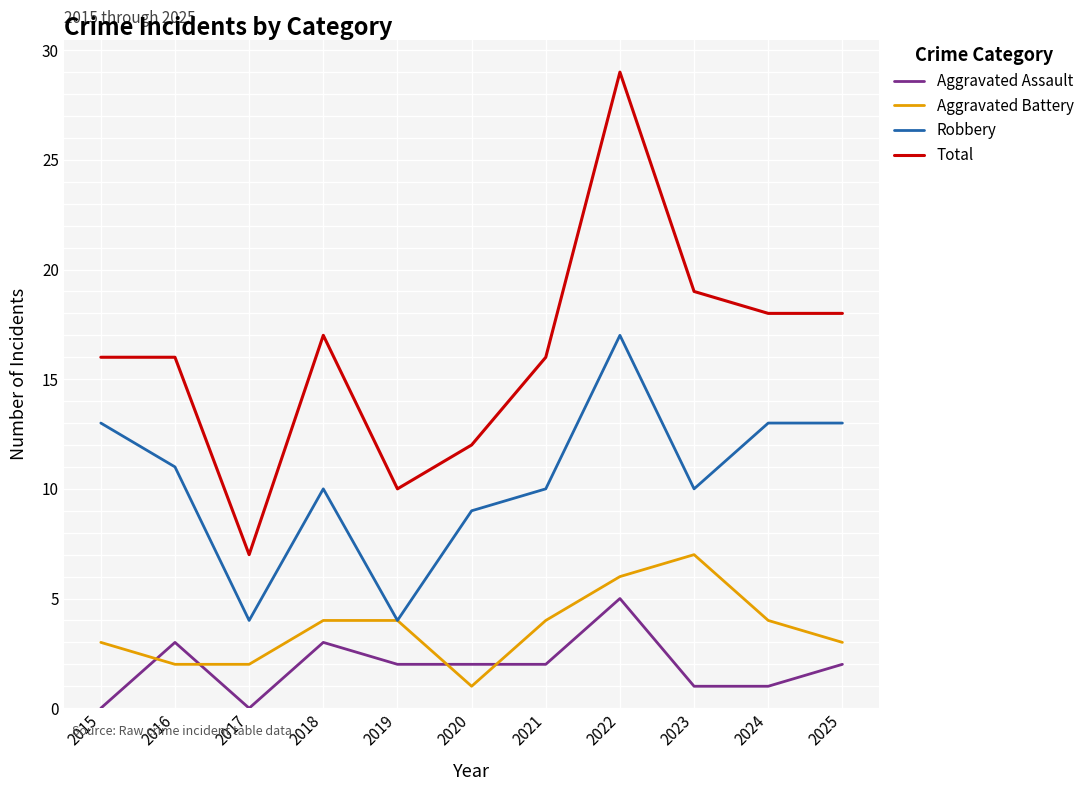

Does the chart display data point markers on the line(s)?

No